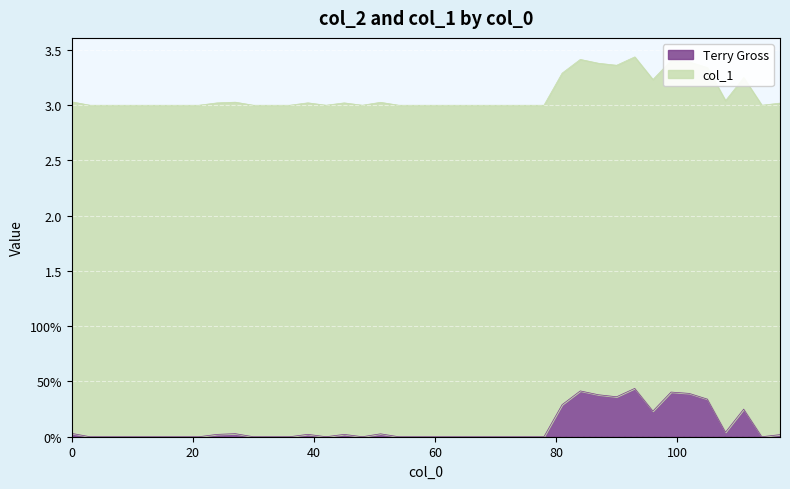

What are all the series names shown in the legend?

Terry Gross, col_1